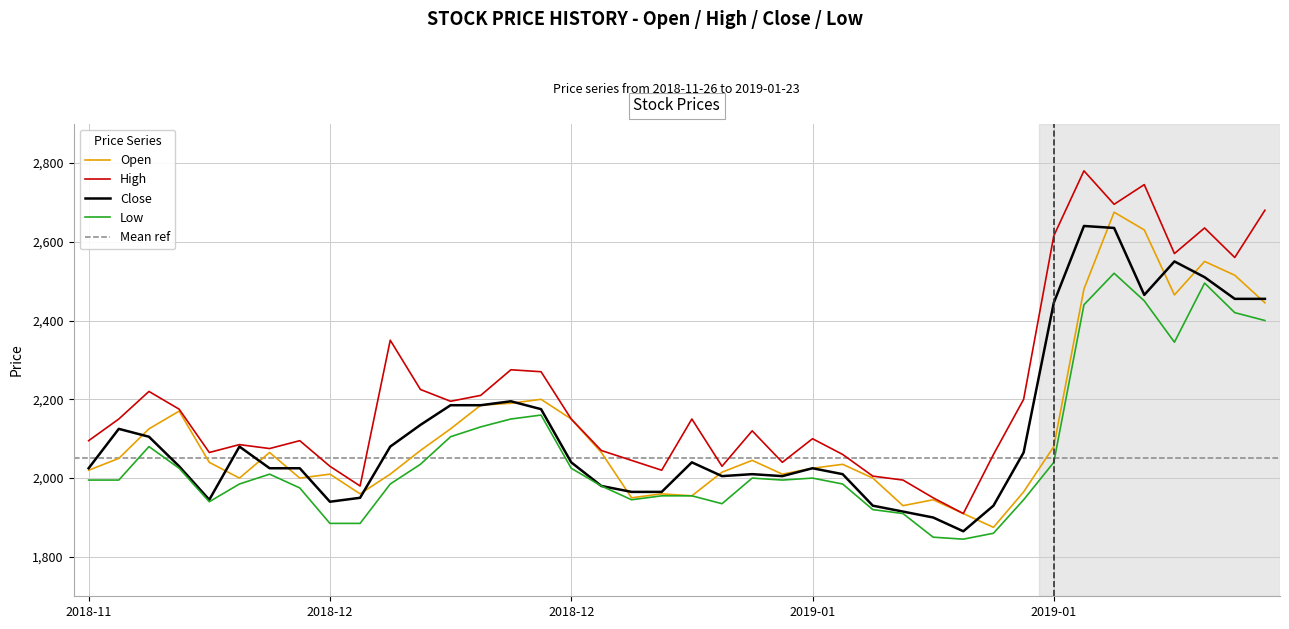

Does the chart have visible grid lines?

Yes